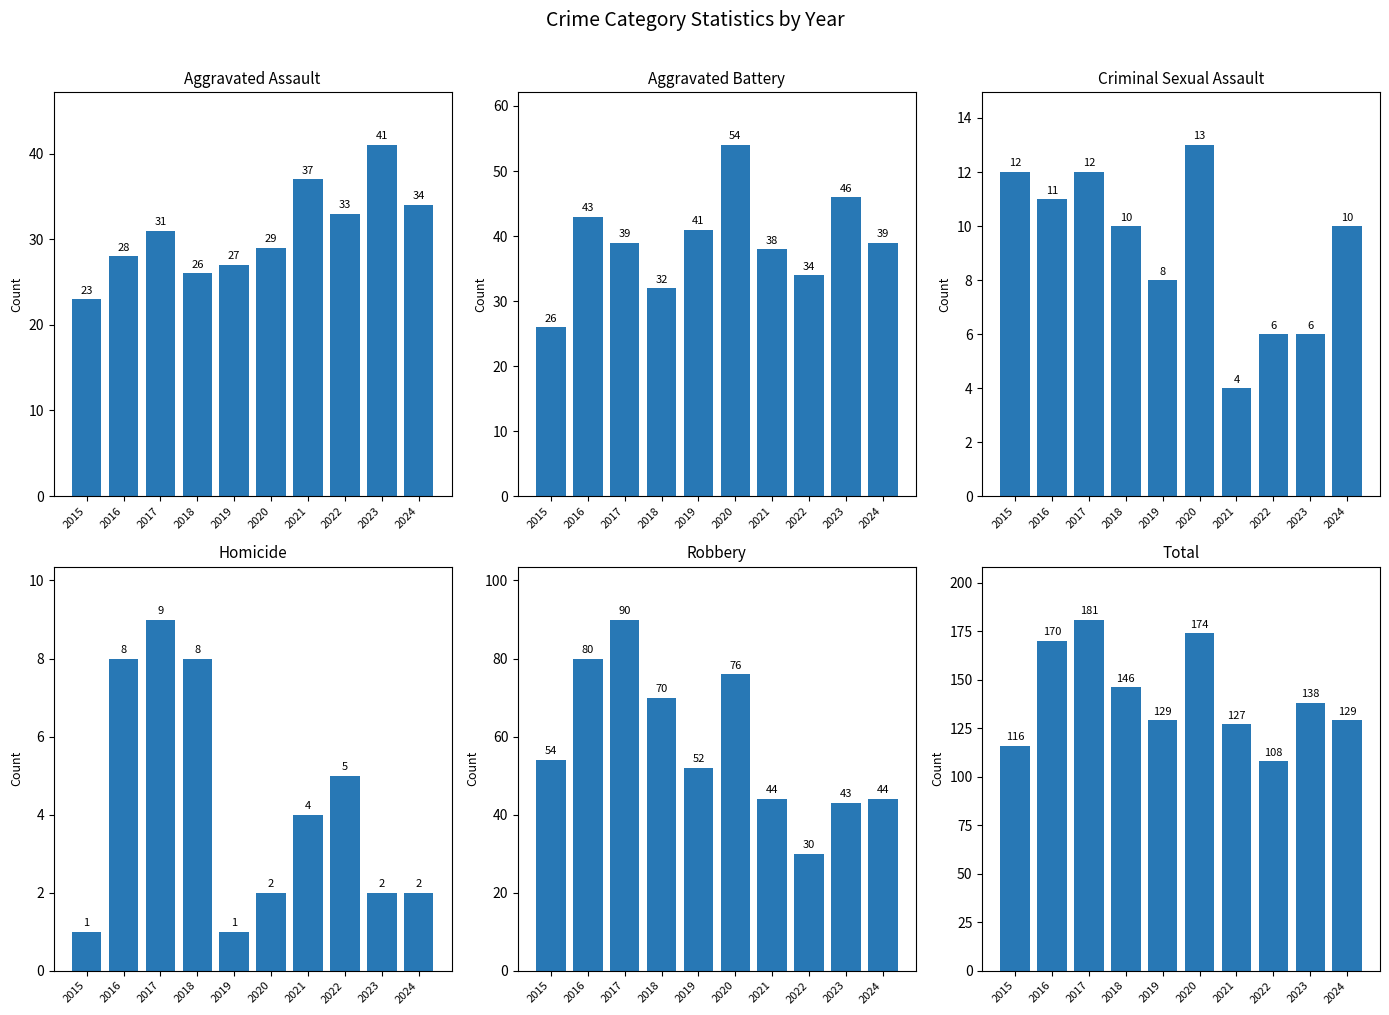

At which label does Criminal Sexual Assault reach its peak?

2020